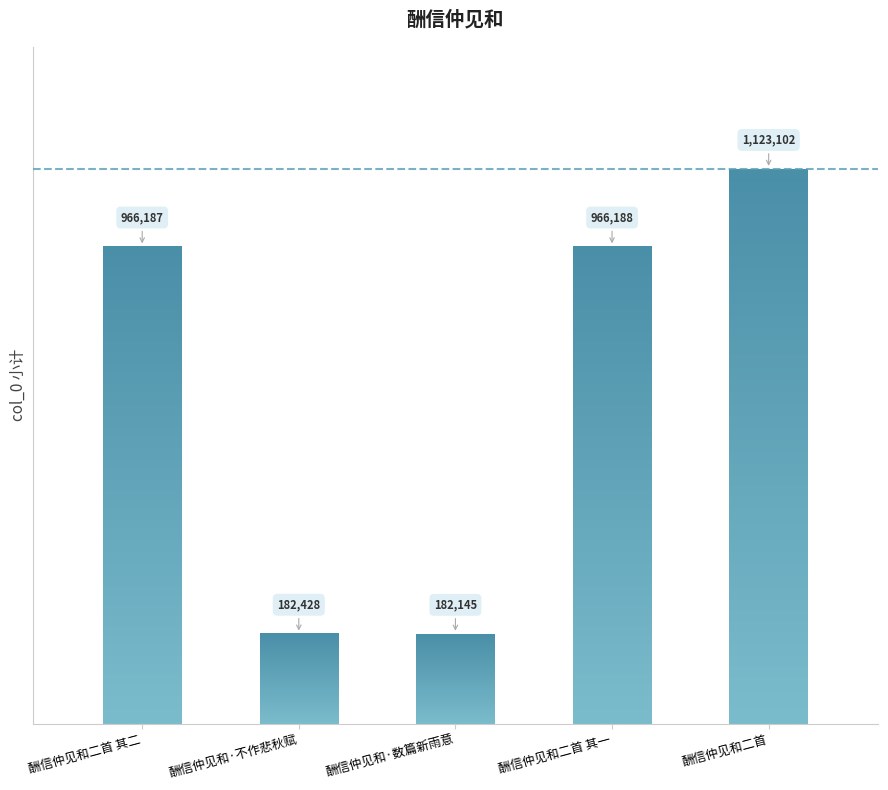

What is the sum of all values?

3420050